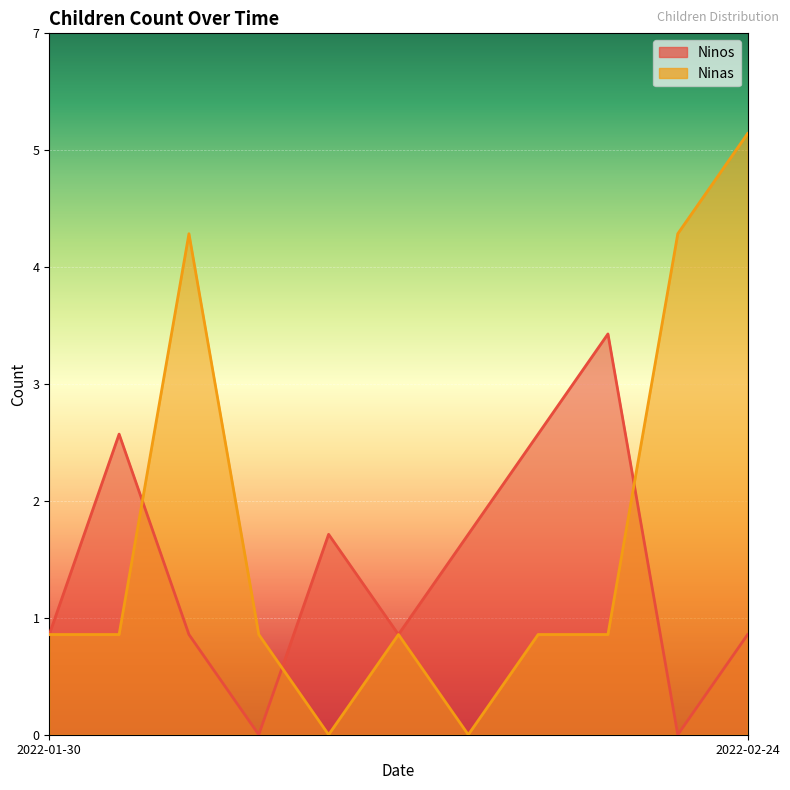

Count the number of categories in the chart.

11